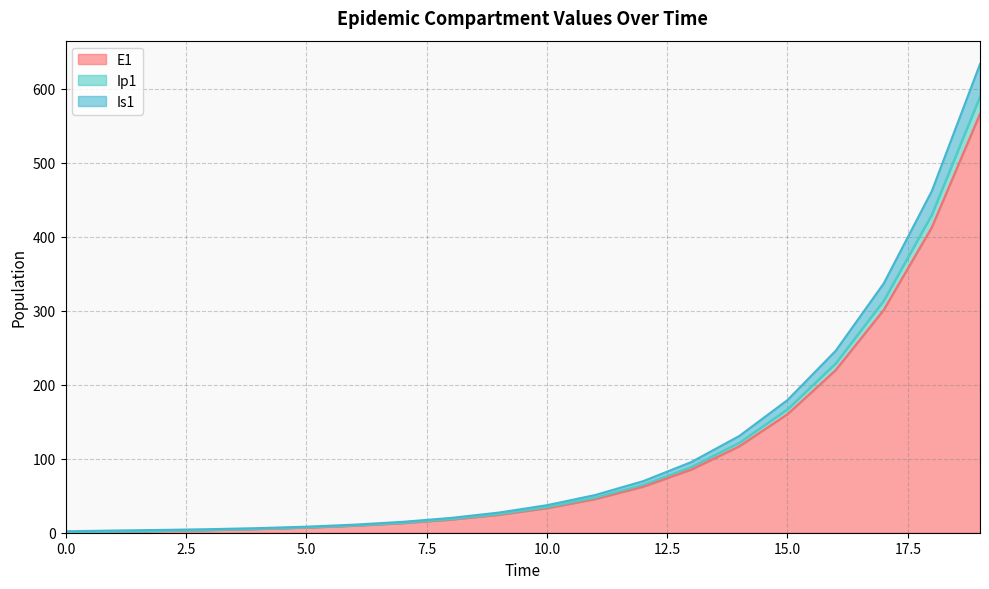

What is the maximum value for E1?

566.2